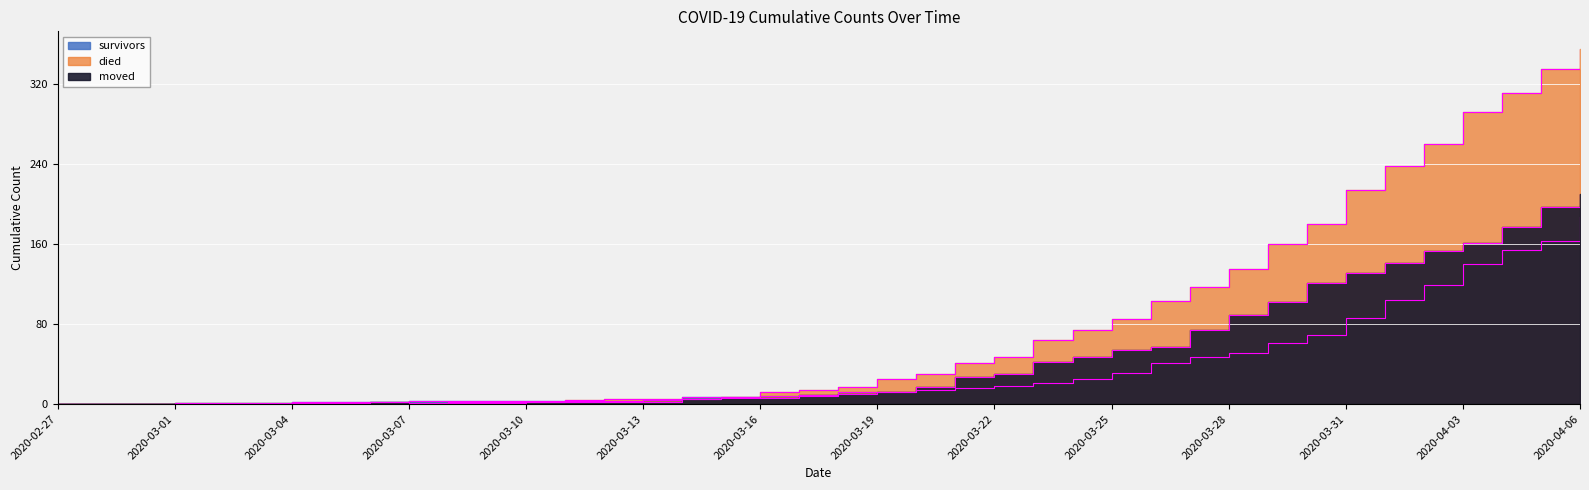

How many values in the died series exceed 17?

19